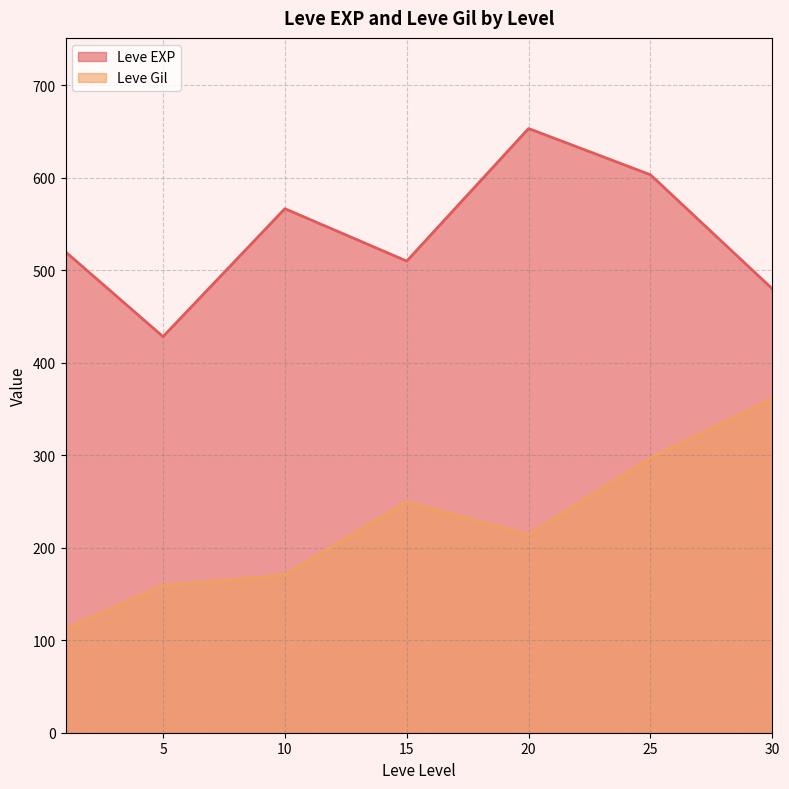

Is it true that Leve Gil equals 68.9 at 25?

False